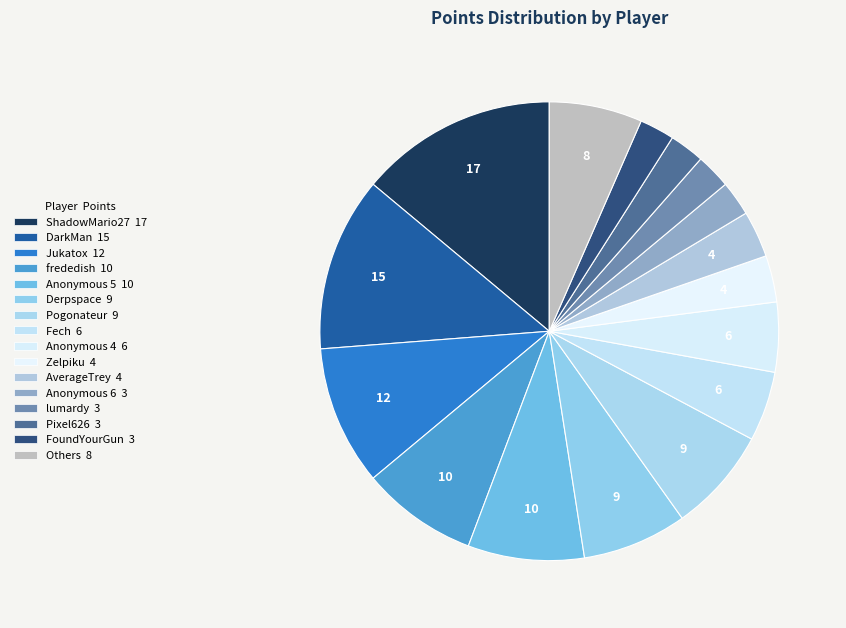

Count the number of slices in the pie.

16